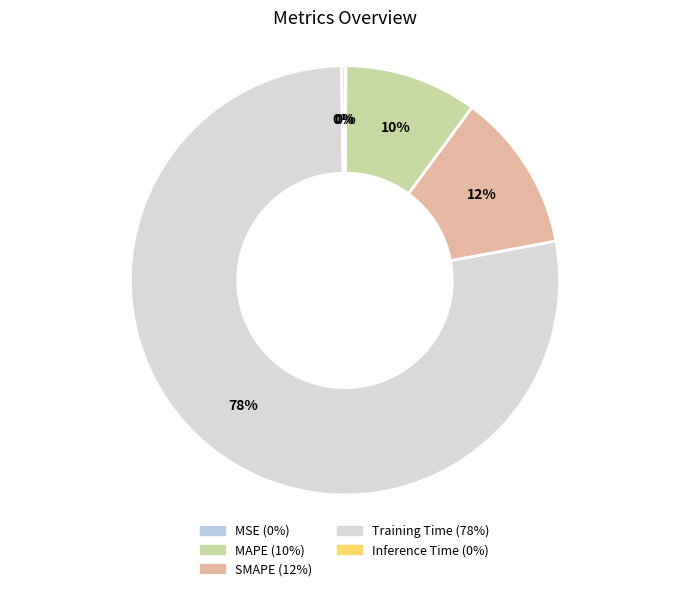

The SMAPE slice represents 12% of the pie. True or false?

True